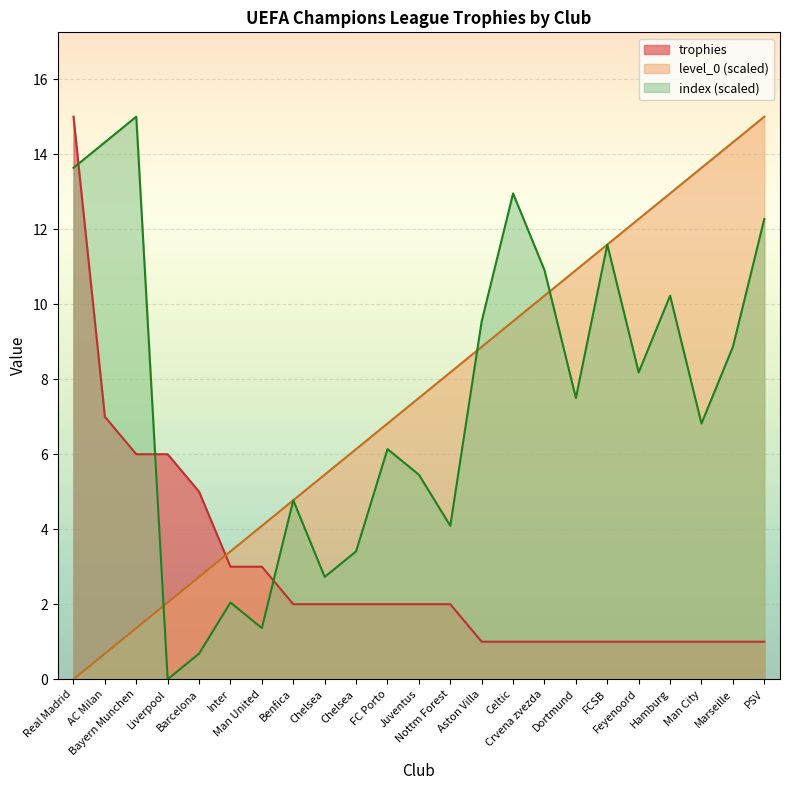

At which category is the sum across all series the highest?

Real Madrid